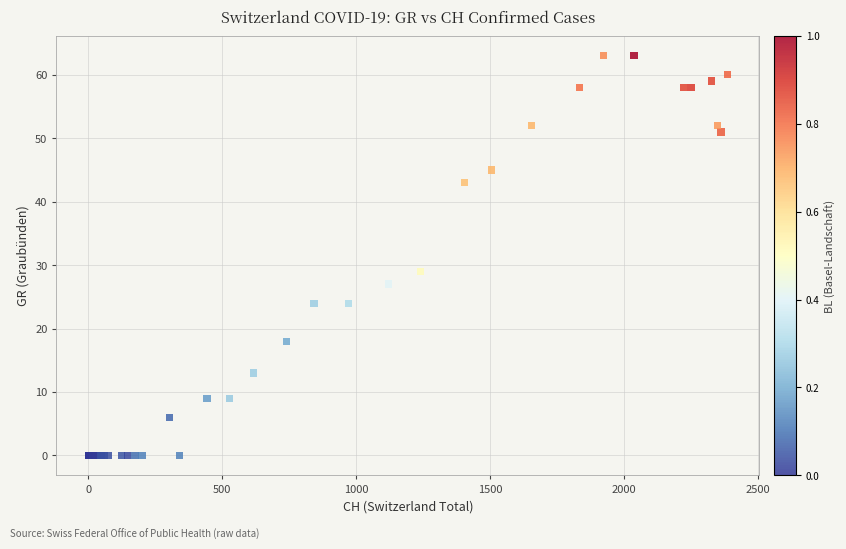

What Y value in the scatter plot is closest to 31?

29